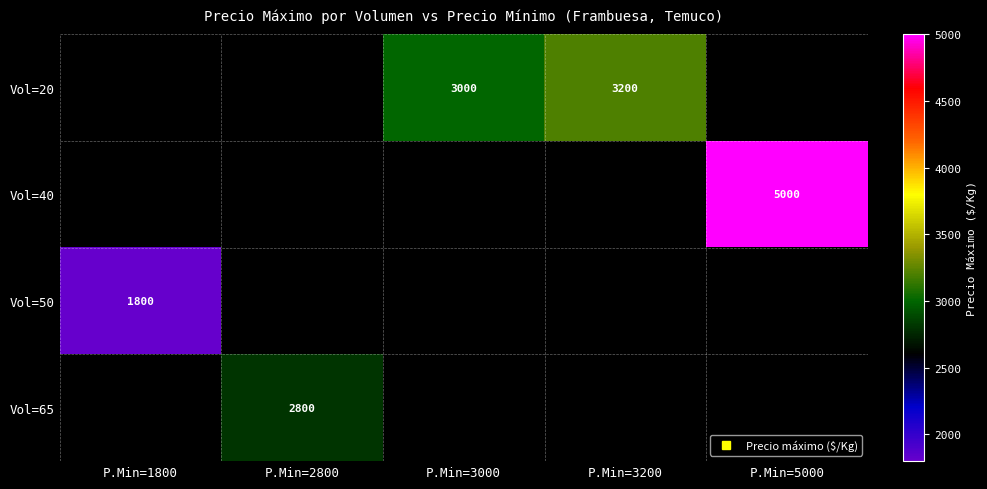

What is the lowest value of the Vol=50 series?

1800.0